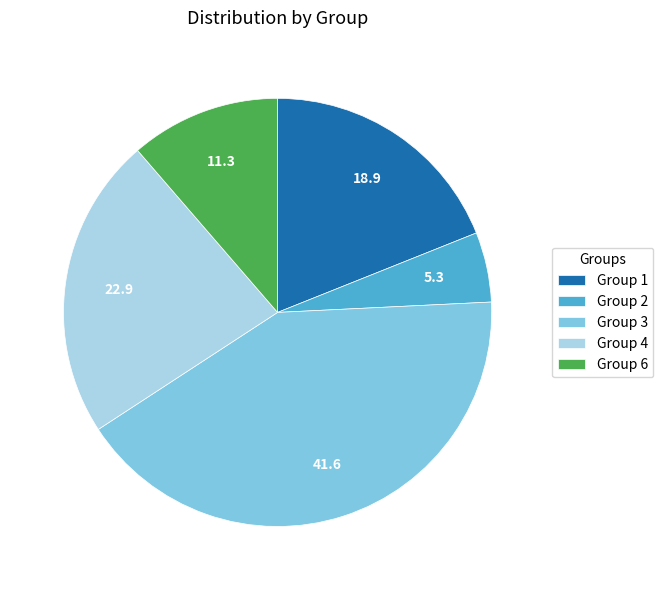

How many segments does this pie chart have?

5